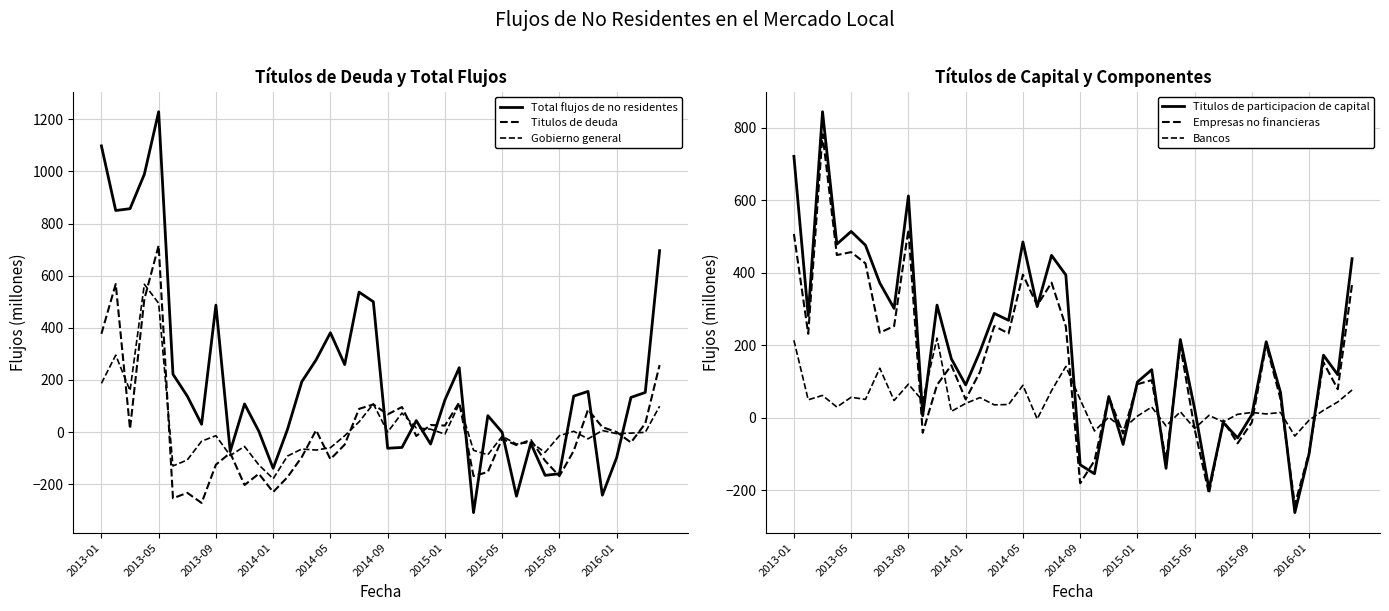

At which label is Gobierno general closest to 194?

2013-01